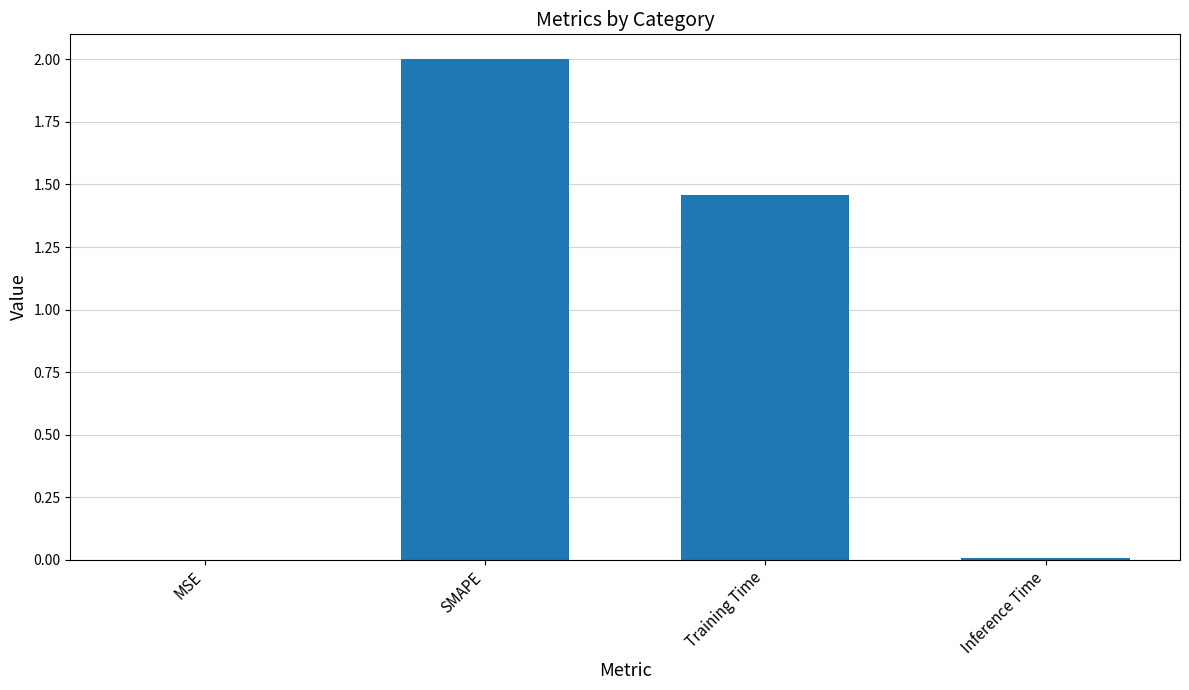

At which label is the value closest to 1?

Training Time